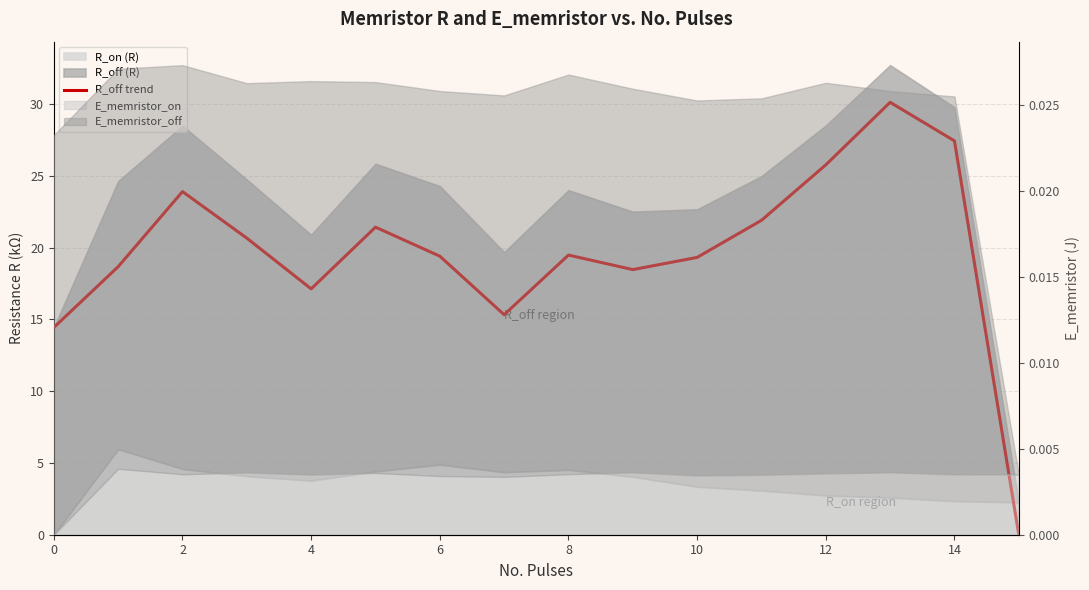

Reading left to right, what are all the values shown in this chart?

14.4	18.7	23.9	20.7	17.1	21.4	19.4	15.3	19.5	18.5	19.3	21.9	25.8	30.1	27.4	0.0